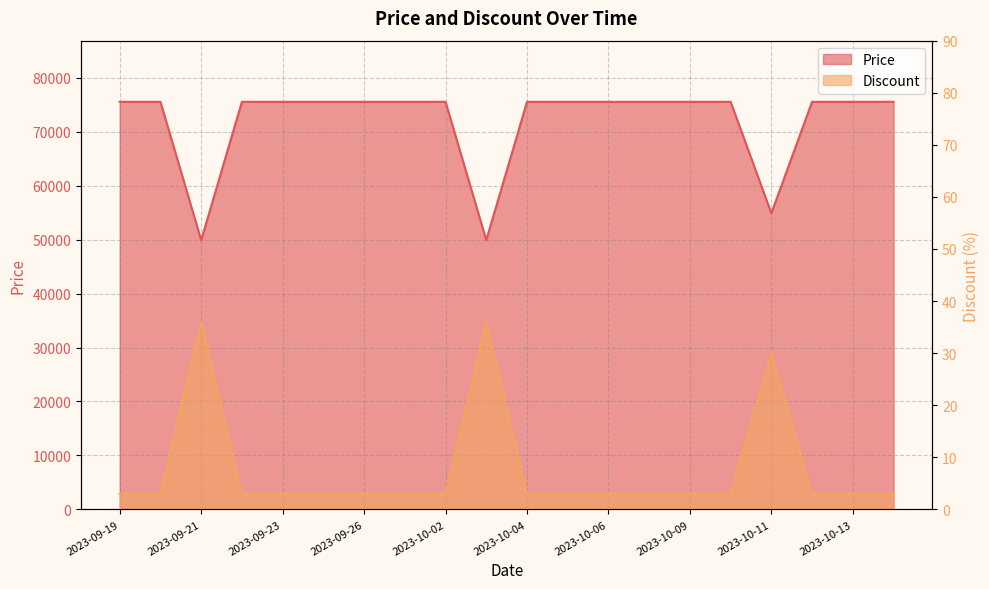

At which label does Discount reach its peak?

2023-09-21